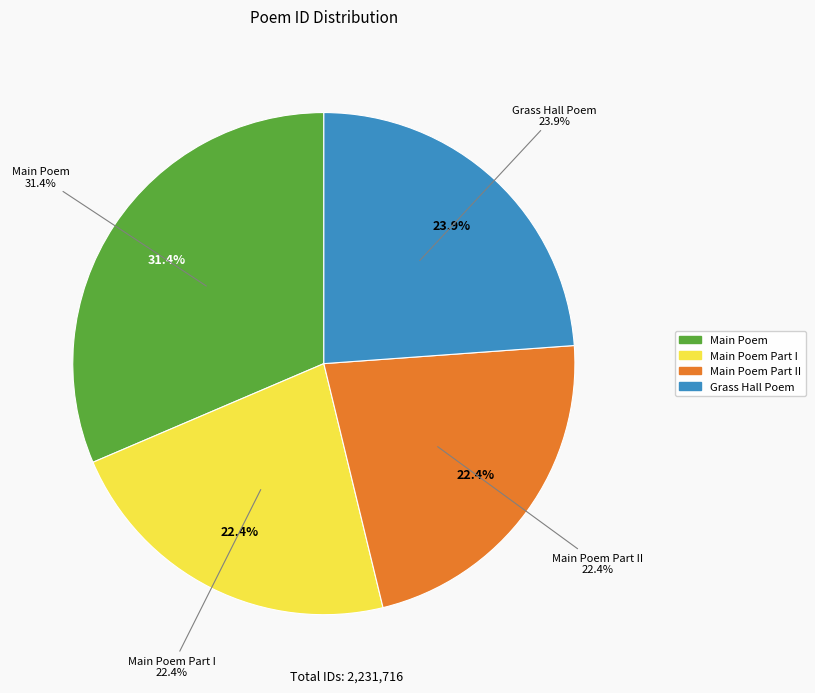

How many slices are in this pie chart?

4